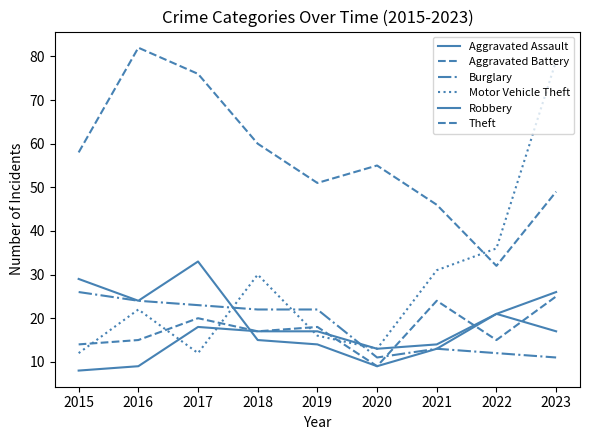

What is the maximum value for Aggravated Assault?

21